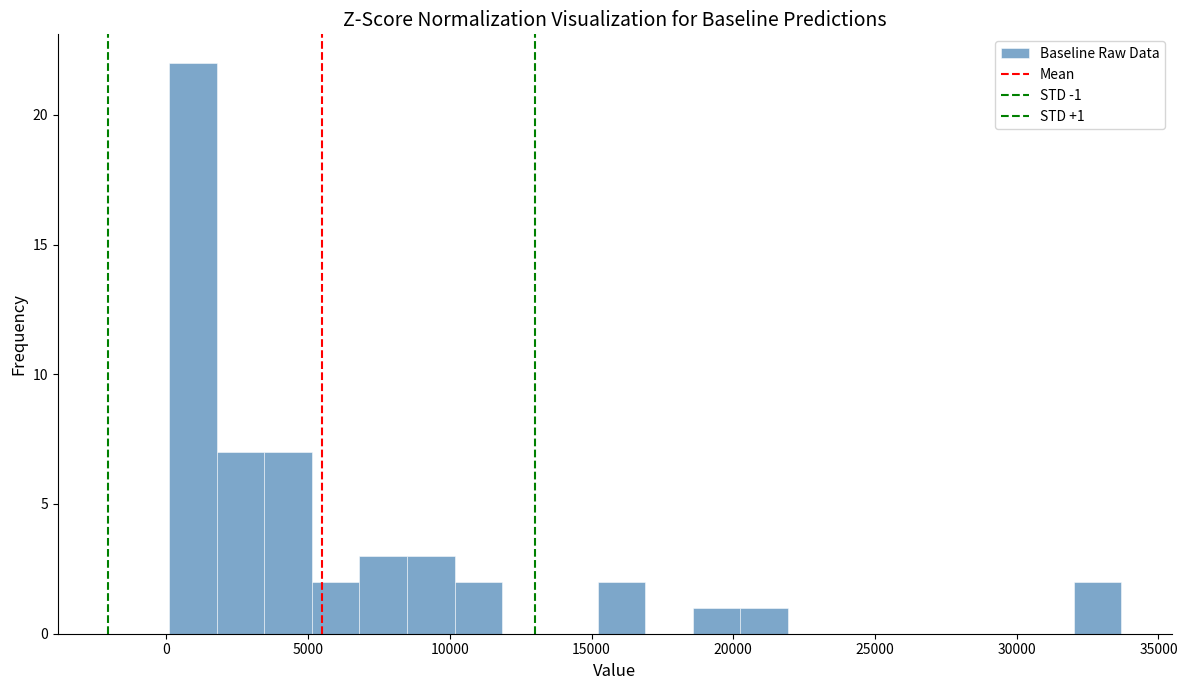

Read against the x-axis, roughly where is the centre of the tallest bar?

1000